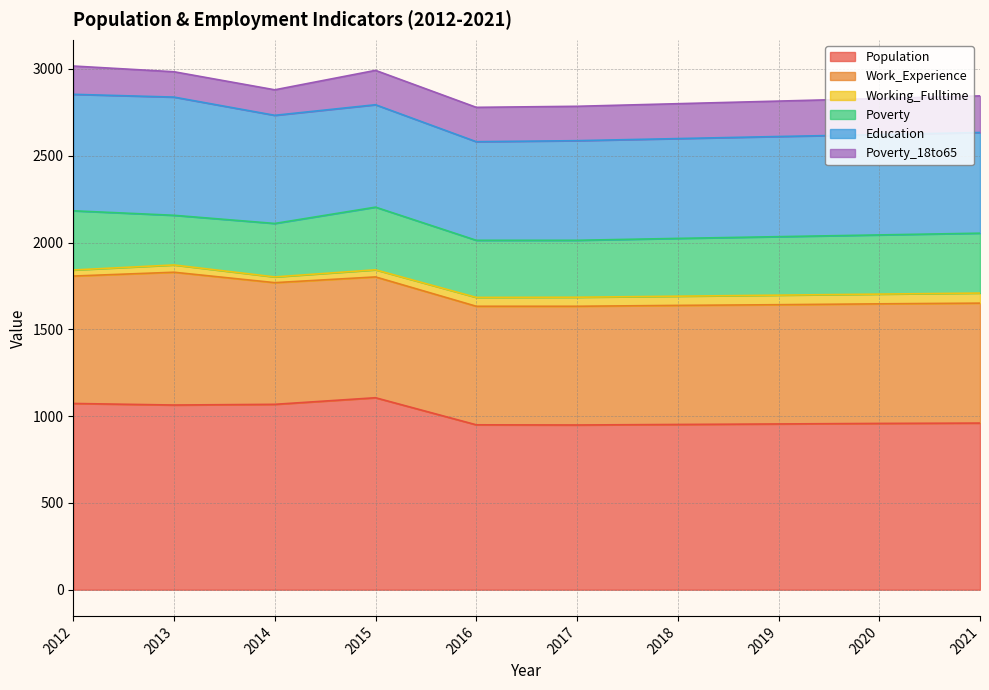

What are all the series names shown in the legend?

Population, Work_Experience, Working_Fulltime, Poverty, Education, Poverty_18to65